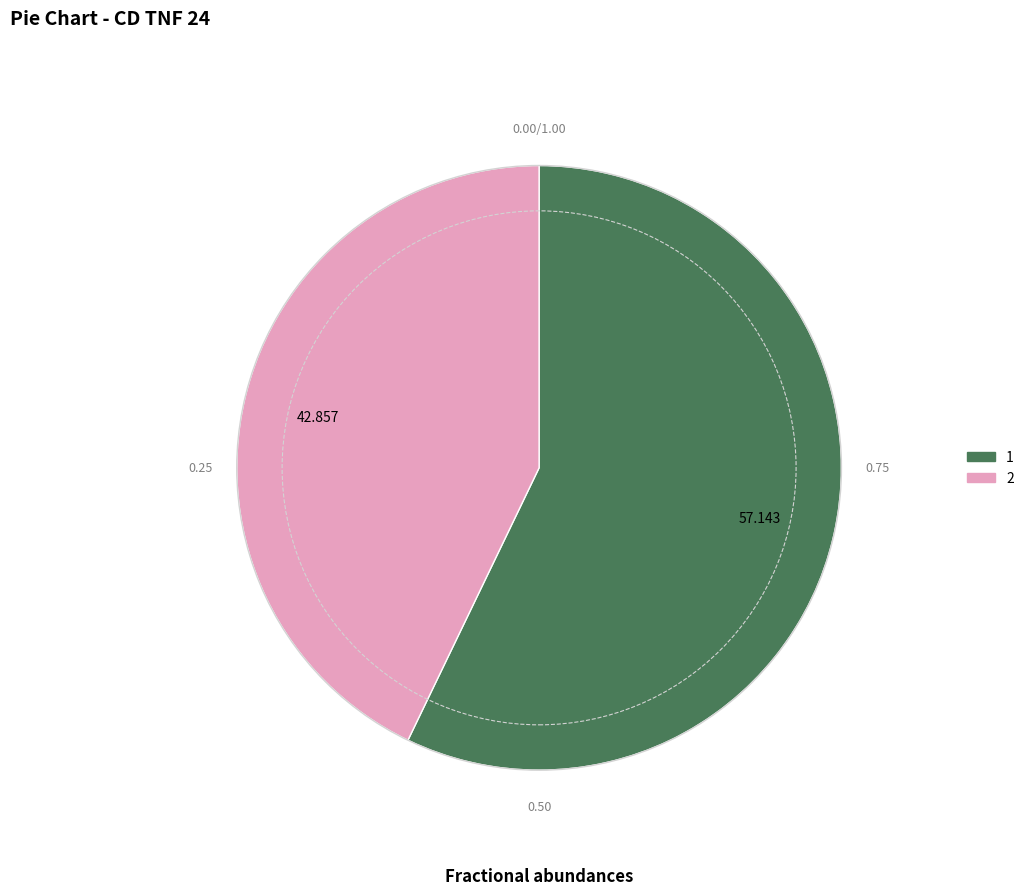

Is the sum of 1 and 2 greater than half?

Yes